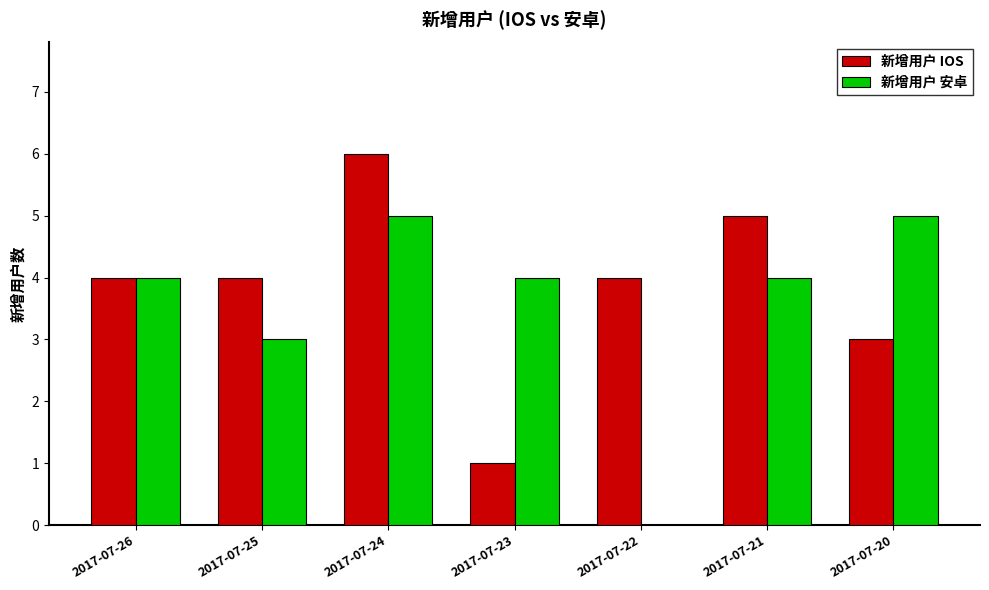

Reading left to right, transcribe all the data shown in this chart.

新增用户 IOS: 4	4	6	1	4	5	3
新增用户 安卓: 4	3	5	4	0	4	5